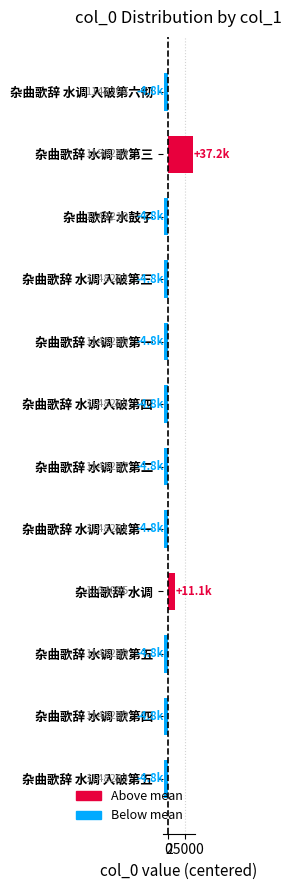

How many bars are there in total?

12